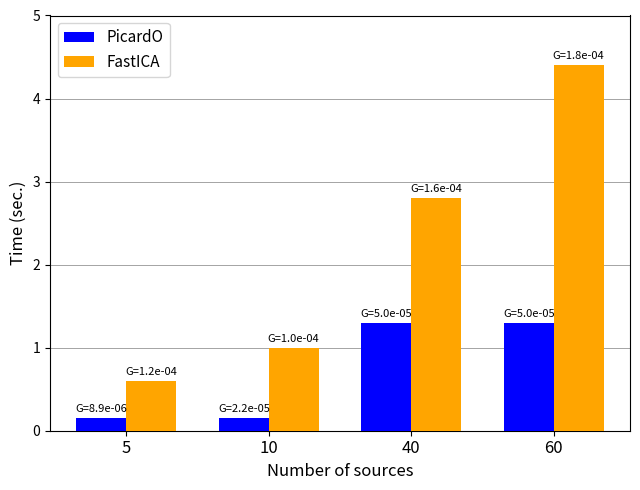

Is the value of PicardO at 10 greater than the value of FastICA at 10?

No